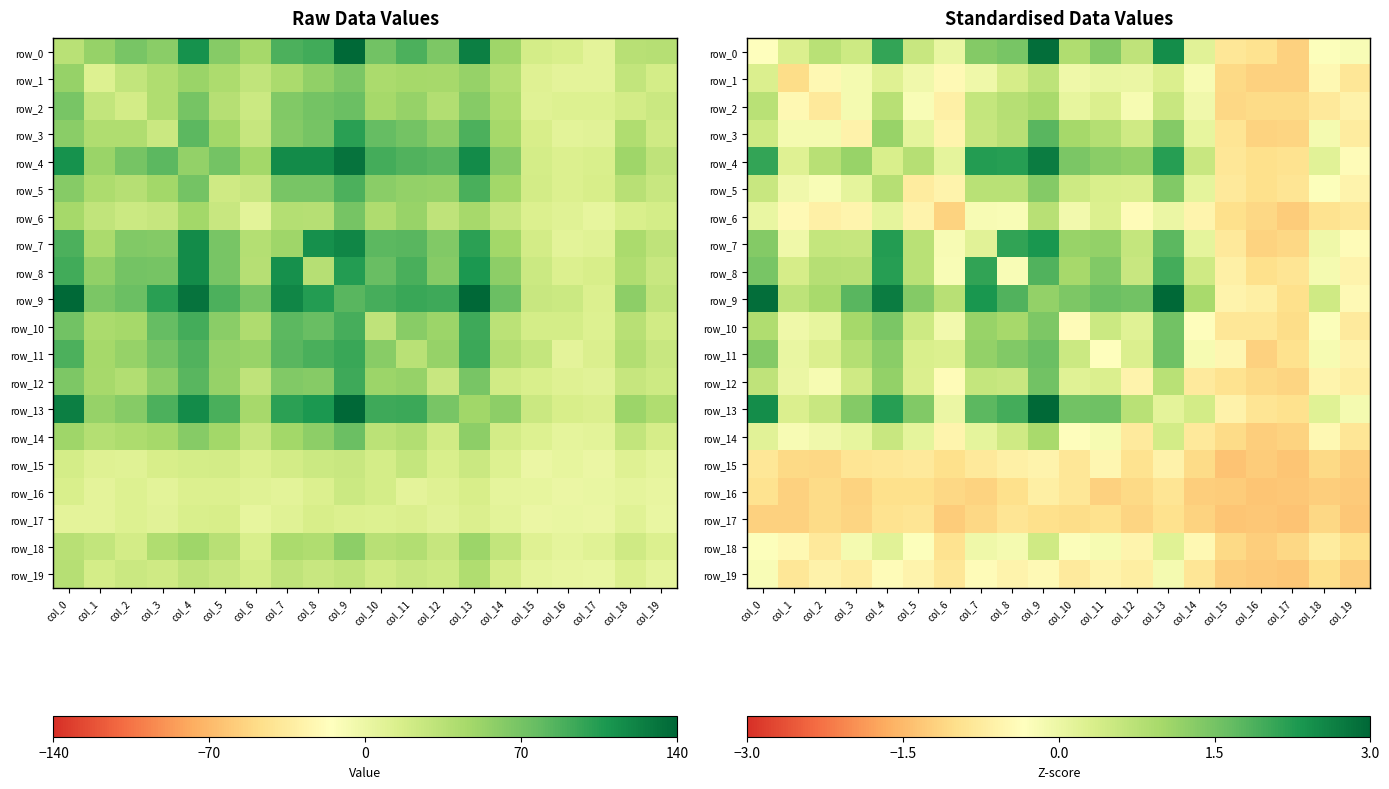

Reading left to right, extract all data points from this chart.

row_0: col_0=-0.3	col_1=0.3	col_2=0.7	col_3=0.5	col_4=2.1	col_5=0.5	col_6=0.0	col_7=1.3	col_8=1.5	col_9=2.9	col_10=0.9	col_11=1.3	col_12=0.7	col_13=2.5	col_14=0.2	col_15=-0.8	col_16=-0.9	col_17=-1.2	col_18=-0.3	col_19=-0.2
row_1: col_0=0.3	col_1=-1.0	col_2=-0.5	col_3=-0.1	col_4=0.2	col_5=-0.1	col_6=-0.5	col_7=-0.0	col_8=0.4	col_9=0.7	col_10=-0.0	col_11=0.0	col_12=0.0	col_13=0.3	col_14=-0.2	col_15=-1.1	col_16=-1.2	col_17=-1.2	col_18=-0.5	col_19=-0.8
row_2: col_0=0.7	col_1=-0.5	col_2=-0.8	col_3=-0.1	col_4=0.8	col_5=-0.2	col_6=-0.6	col_7=0.6	col_8=0.8	col_9=0.9	col_10=0.1	col_11=0.3	col_12=-0.2	col_13=0.5	col_14=-0.1	col_15=-1.1	col_16=-1.0	col_17=-1.0	col_18=-0.8	col_19=-0.6
row_3: col_0=0.5	col_1=-0.1	col_2=-0.1	col_3=-0.6	col_4=1.1	col_5=0.1	col_6=-0.5	col_7=0.6	col_8=0.8	col_9=1.8	col_10=1.0	col_11=0.8	col_12=0.4	col_13=1.3	col_14=0.1	col_15=-0.9	col_16=-1.2	col_17=-1.1	col_18=-0.1	col_19=-0.7
row_4: col_0=2.1	col_1=0.2	col_2=0.8	col_3=1.1	col_4=0.3	col_5=0.8	col_6=0.1	col_7=2.2	col_8=2.2	col_9=2.7	col_10=1.4	col_11=1.3	col_12=1.2	col_13=2.2	col_14=0.5	col_15=-0.8	col_16=-1.0	col_17=-0.9	col_18=0.2	col_19=-0.4
row_5: col_0=0.5	col_1=-0.1	col_2=-0.2	col_3=0.1	col_4=0.8	col_5=-0.7	col_6=-0.6	col_7=0.7	col_8=0.7	col_9=1.3	col_10=0.5	col_11=0.3	col_12=0.3	col_13=1.4	col_14=0.1	col_15=-0.8	col_16=-1.0	col_17=-0.9	col_18=-0.3	col_19=-0.6
row_6: col_0=0.0	col_1=-0.5	col_2=-0.6	col_3=-0.5	col_4=0.1	col_5=-0.6	col_6=-1.2	col_7=-0.2	col_8=-0.2	col_9=0.8	col_10=-0.1	col_11=0.3	col_12=-0.4	col_13=0.0	col_14=-0.5	col_15=-1.0	col_16=-1.1	col_17=-1.3	col_18=-0.9	col_19=-0.8
row_7: col_0=1.3	col_1=-0.0	col_2=0.6	col_3=0.6	col_4=2.2	col_5=0.7	col_6=-0.2	col_7=0.2	col_8=2.1	col_9=2.3	col_10=1.1	col_11=1.2	col_12=0.6	col_13=1.7	col_14=0.1	col_15=-0.8	col_16=-1.2	col_17=-1.1	col_18=-0.0	col_19=-0.4
row_8: col_0=1.5	col_1=0.4	col_2=0.8	col_3=0.8	col_4=2.2	col_5=0.7	col_6=-0.2	col_7=2.1	col_8=-0.2	col_9=1.8	col_10=1.0	col_11=1.4	col_12=0.5	col_13=2.0	col_14=0.4	col_15=-0.6	col_16=-1.0	col_17=-0.9	col_18=-0.1	col_19=-0.6
row_9: col_0=2.9	col_1=0.7	col_2=0.9	col_3=1.8	col_4=2.7	col_5=1.3	col_6=0.8	col_7=2.3	col_8=1.8	col_9=1.2	col_10=1.4	col_11=1.6	col_12=1.5	col_13=3.0	col_14=0.9	col_15=-0.6	col_16=-0.7	col_17=-1.0	col_18=0.4	col_19=-0.5
row_10: col_0=0.9	col_1=-0.0	col_2=0.1	col_3=1.0	col_4=1.4	col_5=0.5	col_6=-0.1	col_7=1.1	col_8=1.0	col_9=1.4	col_10=-0.4	col_11=0.5	col_12=0.2	col_13=1.5	col_14=-0.4	col_15=-0.8	col_16=-0.8	col_17=-1.0	col_18=-0.3	col_19=-0.8
row_11: col_0=1.3	col_1=0.0	col_2=0.3	col_3=0.8	col_4=1.3	col_5=0.3	col_6=0.3	col_7=1.2	col_8=1.4	col_9=1.6	col_10=0.5	col_11=-0.3	col_12=0.3	col_13=1.6	col_14=-0.2	col_15=-0.5	col_16=-1.2	col_17=-0.9	col_18=-0.2	col_19=-0.6
row_12: col_0=0.7	col_1=0.0	col_2=-0.2	col_3=0.4	col_4=1.2	col_5=0.3	col_6=-0.4	col_7=0.6	col_8=0.5	col_9=1.5	col_10=0.2	col_11=0.3	col_12=-0.6	col_13=0.7	col_14=-0.8	col_15=-0.9	col_16=-1.1	col_17=-1.1	col_18=-0.5	col_19=-0.7
row_13: col_0=2.5	col_1=0.3	col_2=0.5	col_3=1.3	col_4=2.2	col_5=1.4	col_6=0.0	col_7=1.7	col_8=2.0	col_9=3.0	col_10=1.5	col_11=1.6	col_12=0.7	col_13=0.1	col_14=0.4	col_15=-0.6	col_16=-0.9	col_17=-0.9	col_18=0.2	col_19=-0.1
row_14: col_0=0.2	col_1=-0.2	col_2=-0.1	col_3=0.1	col_4=0.5	col_5=0.1	col_6=-0.5	col_7=0.1	col_8=0.4	col_9=0.9	col_10=-0.4	col_11=-0.2	col_12=-0.8	col_13=0.4	col_14=-0.8	col_15=-1.0	col_16=-1.2	col_17=-1.2	col_18=-0.5	col_19=-0.9
row_15: col_0=-0.8	col_1=-1.1	col_2=-1.1	col_3=-0.9	col_4=-0.8	col_5=-0.8	col_6=-1.0	col_7=-0.8	col_8=-0.6	col_9=-0.6	col_10=-0.8	col_11=-0.5	col_12=-0.9	col_13=-0.6	col_14=-1.0	col_15=-1.4	col_16=-1.3	col_17=-1.3	col_18=-1.1	col_19=-1.2
row_16: col_0=-0.9	col_1=-1.2	col_2=-1.0	col_3=-1.2	col_4=-1.0	col_5=-1.0	col_6=-1.1	col_7=-1.2	col_8=-1.0	col_9=-0.7	col_10=-0.8	col_11=-1.2	col_12=-1.1	col_13=-0.9	col_14=-1.2	col_15=-1.3	col_16=-1.3	col_17=-1.3	col_18=-1.2	col_19=-1.3
row_17: col_0=-1.2	col_1=-1.2	col_2=-1.0	col_3=-1.1	col_4=-0.9	col_5=-0.9	col_6=-1.3	col_7=-1.1	col_8=-0.9	col_9=-1.0	col_10=-1.0	col_11=-0.9	col_12=-1.1	col_13=-0.9	col_14=-1.2	col_15=-1.3	col_16=-1.3	col_17=-1.4	col_18=-1.1	col_19=-1.3
row_18: col_0=-0.3	col_1=-0.5	col_2=-0.8	col_3=-0.1	col_4=0.2	col_5=-0.3	col_6=-0.9	col_7=-0.0	col_8=-0.1	col_9=0.4	col_10=-0.3	col_11=-0.2	col_12=-0.5	col_13=0.2	col_14=-0.5	col_15=-1.1	col_16=-1.2	col_17=-1.1	col_18=-0.7	col_19=-1.0
row_19: col_0=-0.2	col_1=-0.8	col_2=-0.6	col_3=-0.7	col_4=-0.4	col_5=-0.6	col_6=-0.8	col_7=-0.4	col_8=-0.6	col_9=-0.5	col_10=-0.8	col_11=-0.6	col_12=-0.7	col_13=-0.1	col_14=-0.9	col_15=-1.2	col_16=-1.3	col_17=-1.3	col_18=-1.0	col_19=-1.2